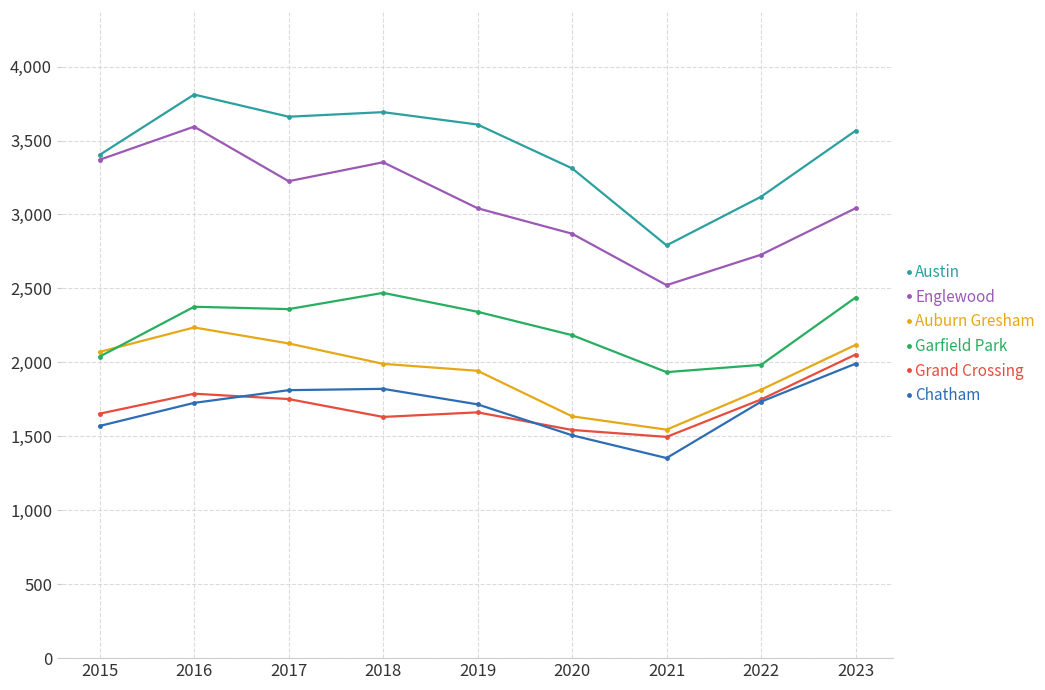

Is it true that Grand Crossing equals 1788 at 2016?

True